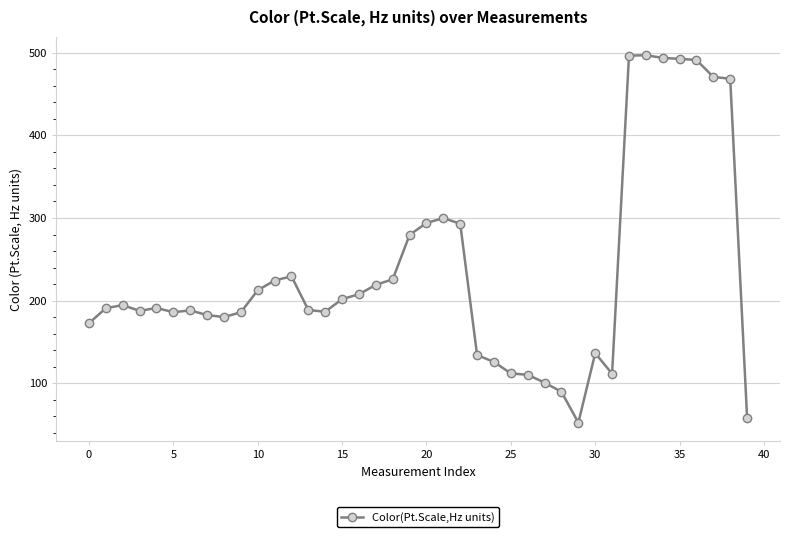

What is the difference between the second highest and second lowest values?

437.8